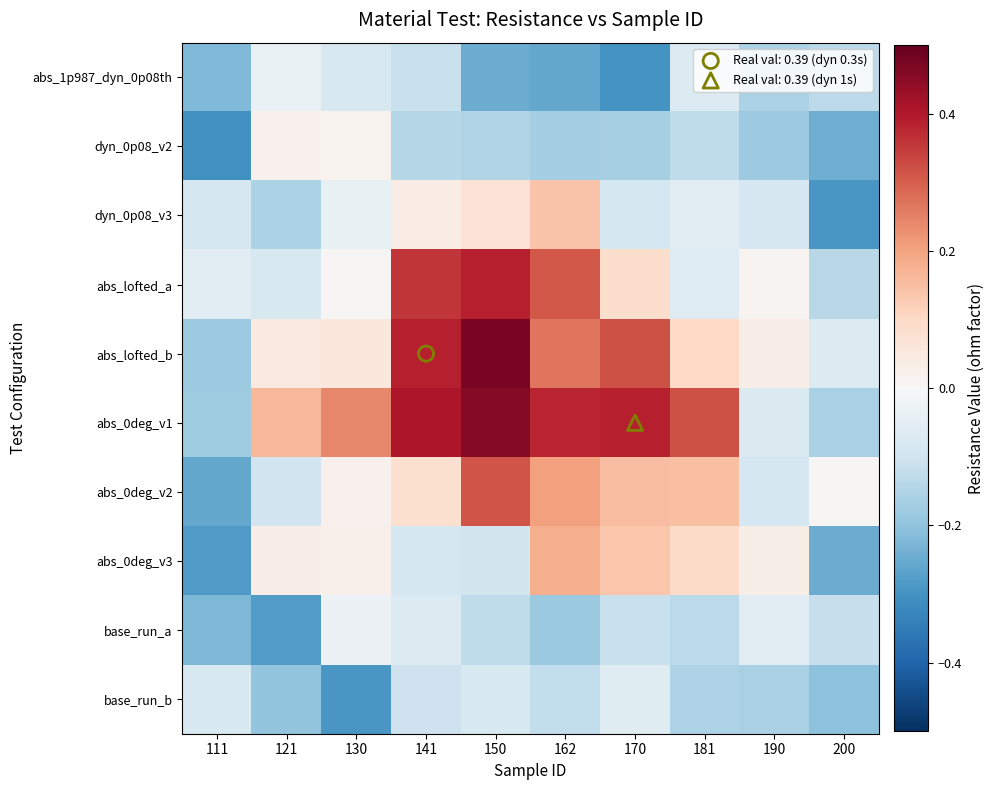

Reading left to right, list all the values displayed in this chart.

abs_1p987_dyn_0p08th: 111=-0.2	121=-0.0	130=-0.1	141=-0.1	150=-0.2	162=-0.3	170=-0.3	181=-0.1	190=-0.2	200=-0.1
dyn_0p08_v2: 111=-0.3	121=0.0	130=0.0	141=-0.1	150=-0.2	162=-0.2	170=-0.2	181=-0.1	190=-0.2	200=-0.2
dyn_0p08_v3: 111=-0.1	121=-0.2	130=-0.0	141=0.0	150=0.1	162=0.1	170=-0.1	181=-0.1	190=-0.1	200=-0.3
abs_lofted_a: 111=-0.1	121=-0.1	130=0.0	141=0.4	150=0.4	162=0.3	170=0.1	181=-0.1	190=0.0	200=-0.1
abs_lofted_b: 111=-0.2	121=0.1	130=0.1	141=0.4	150=0.5	162=0.3	170=0.3	181=0.1	190=0.0	200=-0.1
abs_0deg_v1: 111=-0.2	121=0.2	130=0.2	141=0.4	150=0.5	162=0.4	170=0.4	181=0.3	190=-0.1	200=-0.2
abs_0deg_v2: 111=-0.3	121=-0.1	130=0.0	141=0.1	150=0.3	162=0.2	170=0.2	181=0.1	190=-0.1	200=0.0
abs_0deg_v3: 111=-0.3	121=0.0	130=0.0	141=-0.1	150=-0.1	162=0.2	170=0.1	181=0.1	190=0.0	200=-0.2
base_run_a: 111=-0.2	121=-0.3	130=-0.0	141=-0.1	150=-0.1	162=-0.2	170=-0.1	181=-0.1	190=-0.1	200=-0.1
base_run_b: 111=-0.1	121=-0.2	130=-0.3	141=-0.1	150=-0.1	162=-0.1	170=-0.1	181=-0.2	190=-0.2	200=-0.2